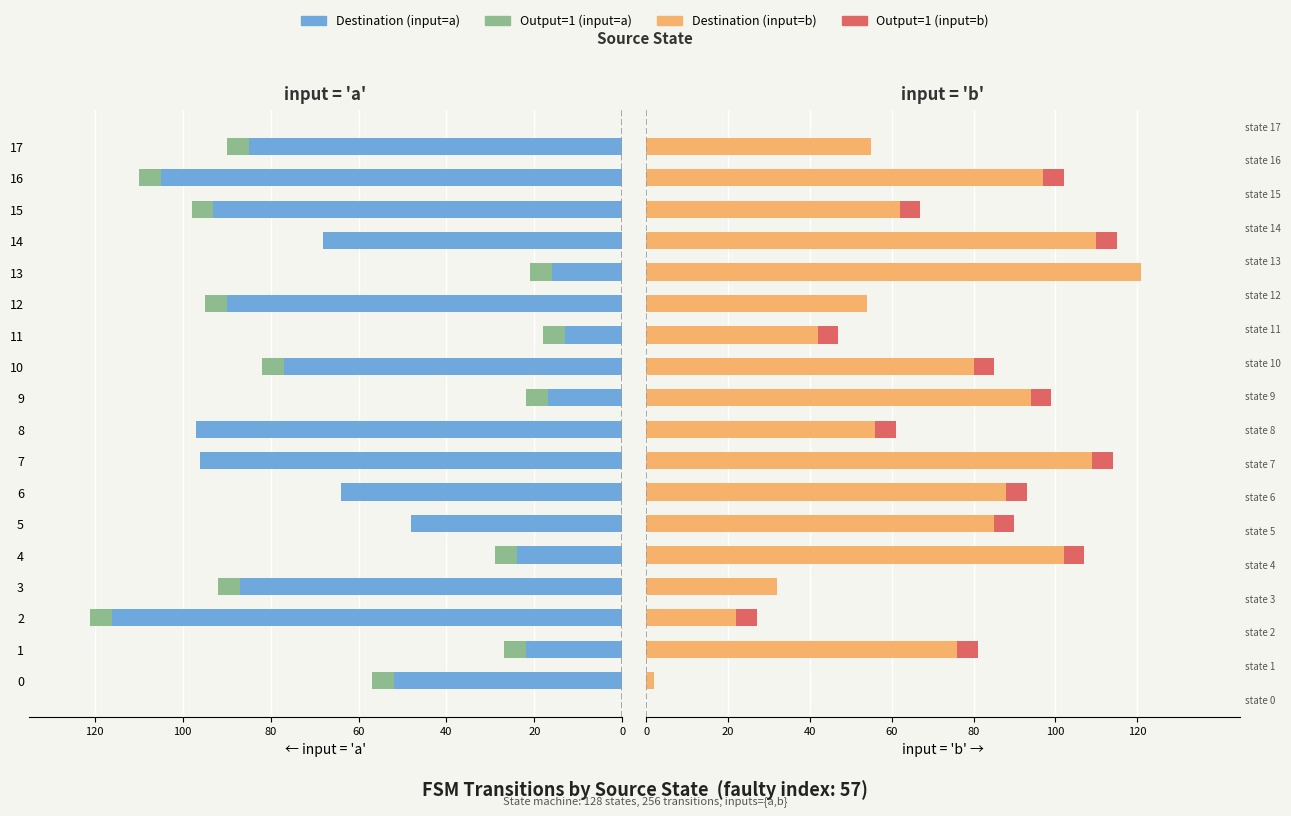

What is the difference between the maximum and minimum values in the Output=1 (input=a) series?

5